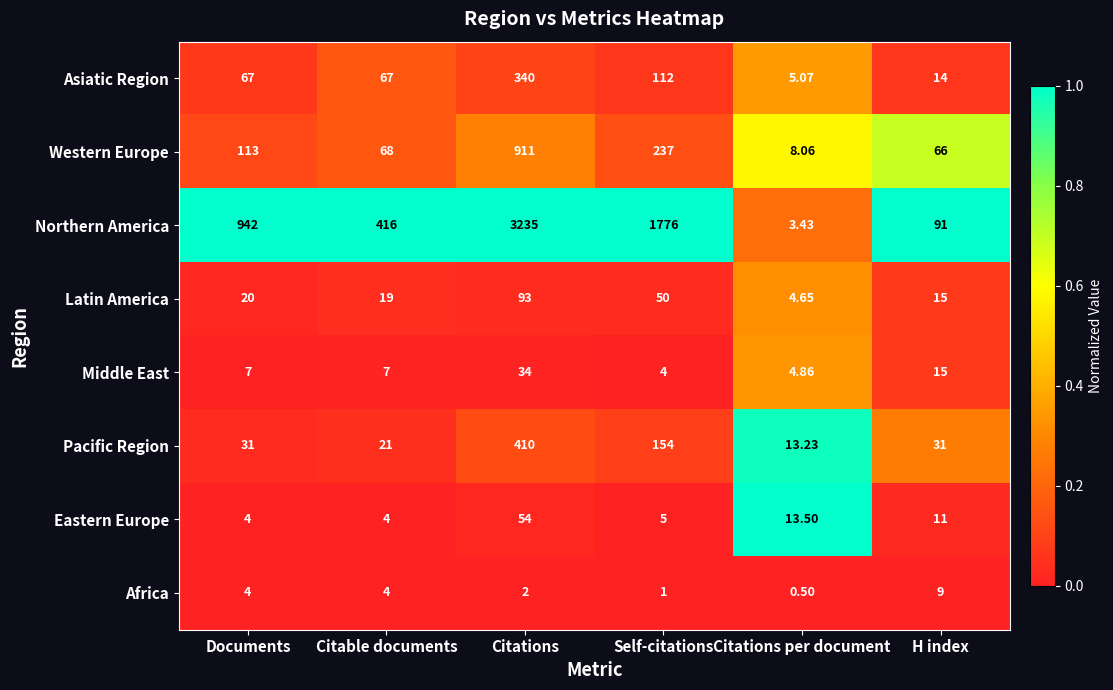

Which series has the largest range (max minus min)?

Northern America